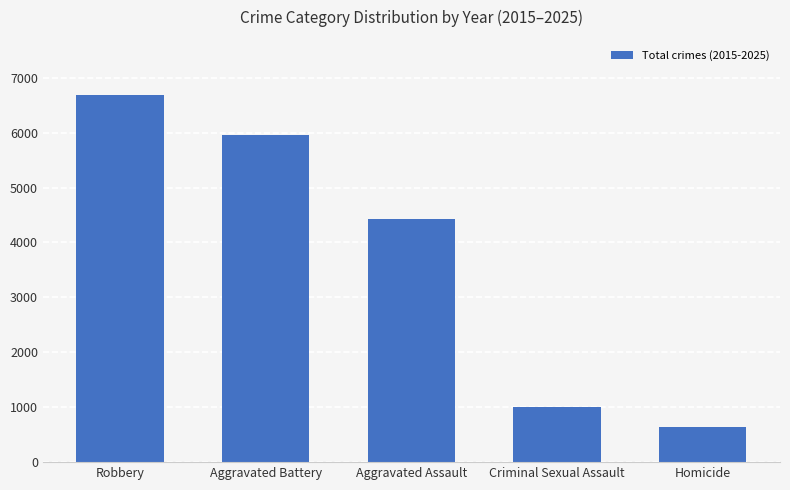

Reading left to right, list all the values displayed in this chart.

Robbery=6686	Aggravated Battery=5965	Aggravated Assault=4431	Criminal Sexual Assault=1004	Homicide=639